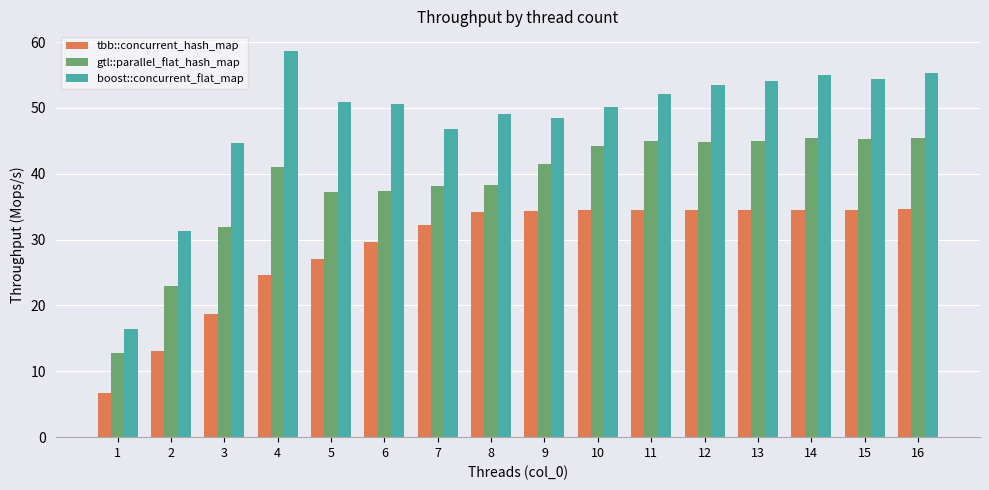

What is the smallest value displayed?

6.8